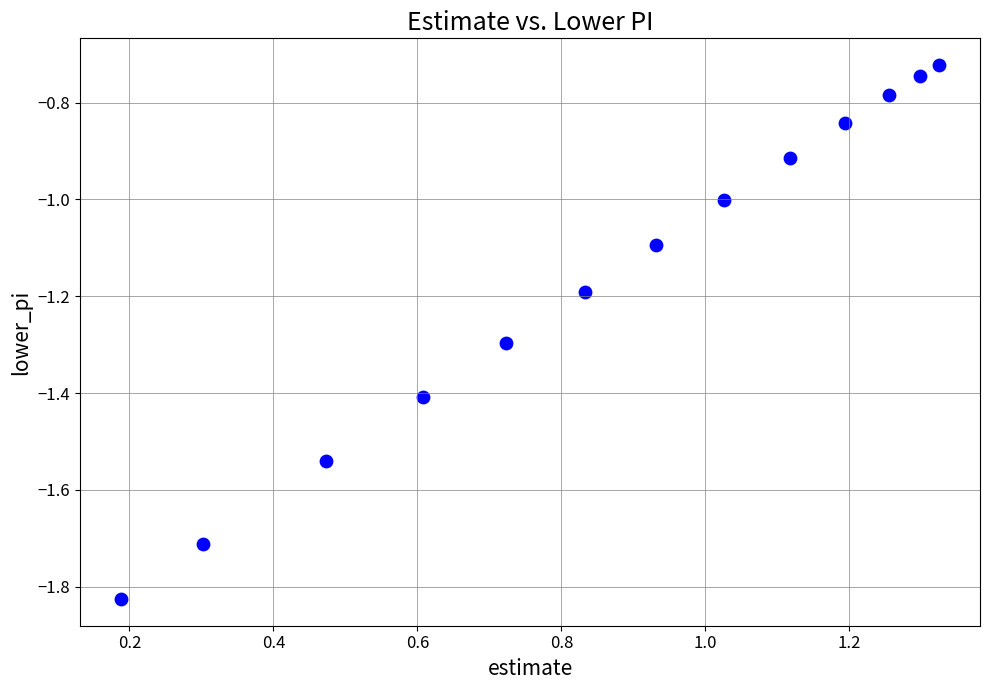

What is the range of X values (max minus min)?

1.1